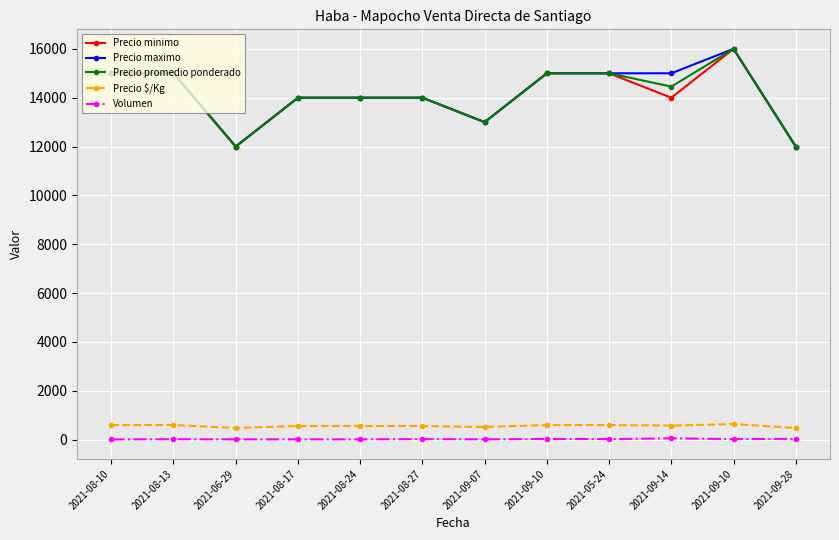

True or false: Volumen has more than 1 interior local peaks.

True